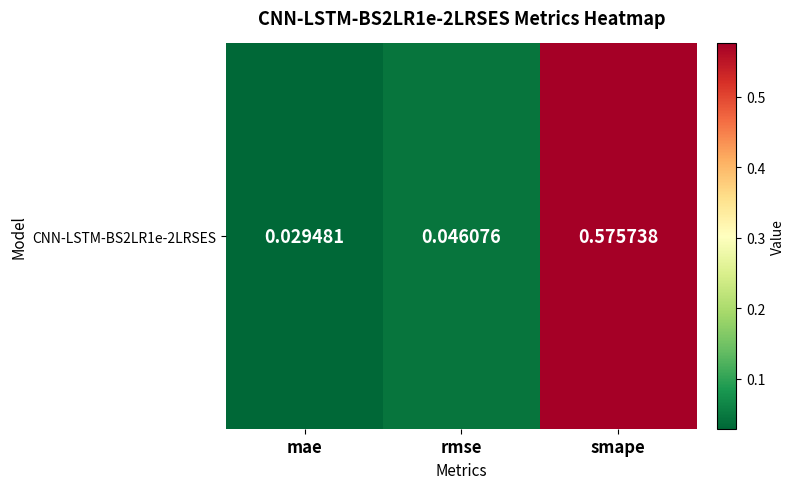

At which category does the chart reach its minimum across all series?

mae